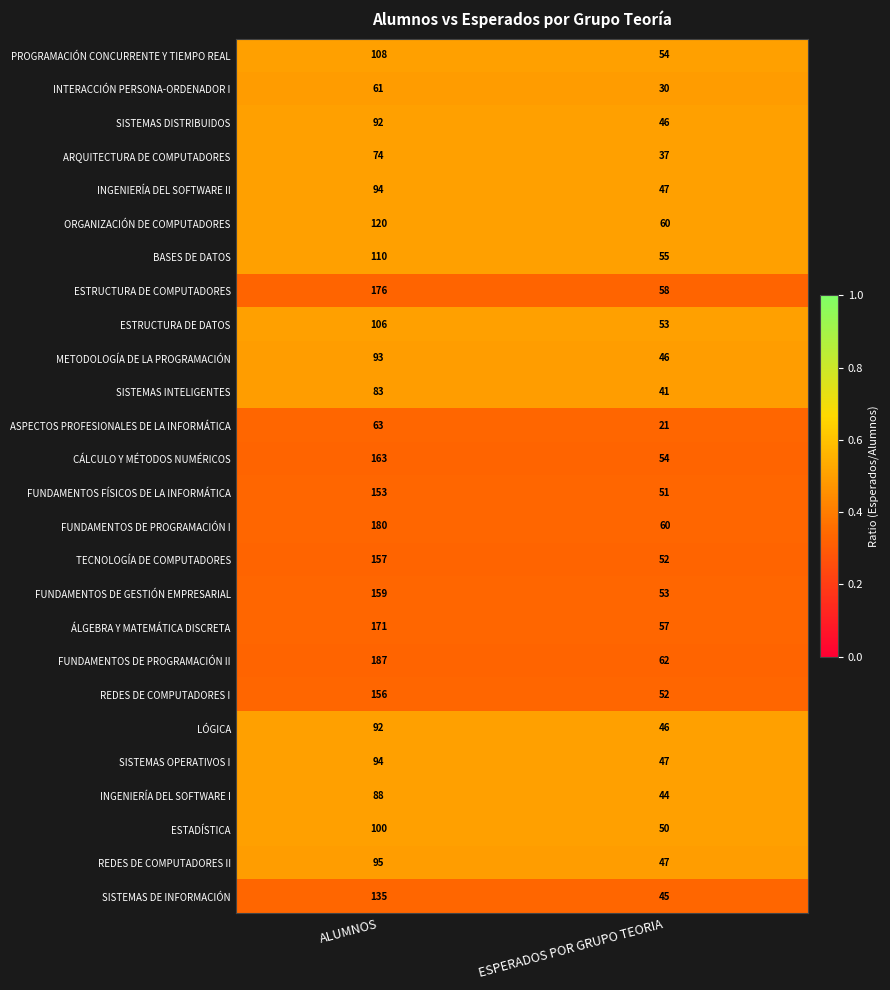

At which label is ESTRUCTURA DE DATOS closest to 79?

ESPERADOS POR GRUPO TEORIA